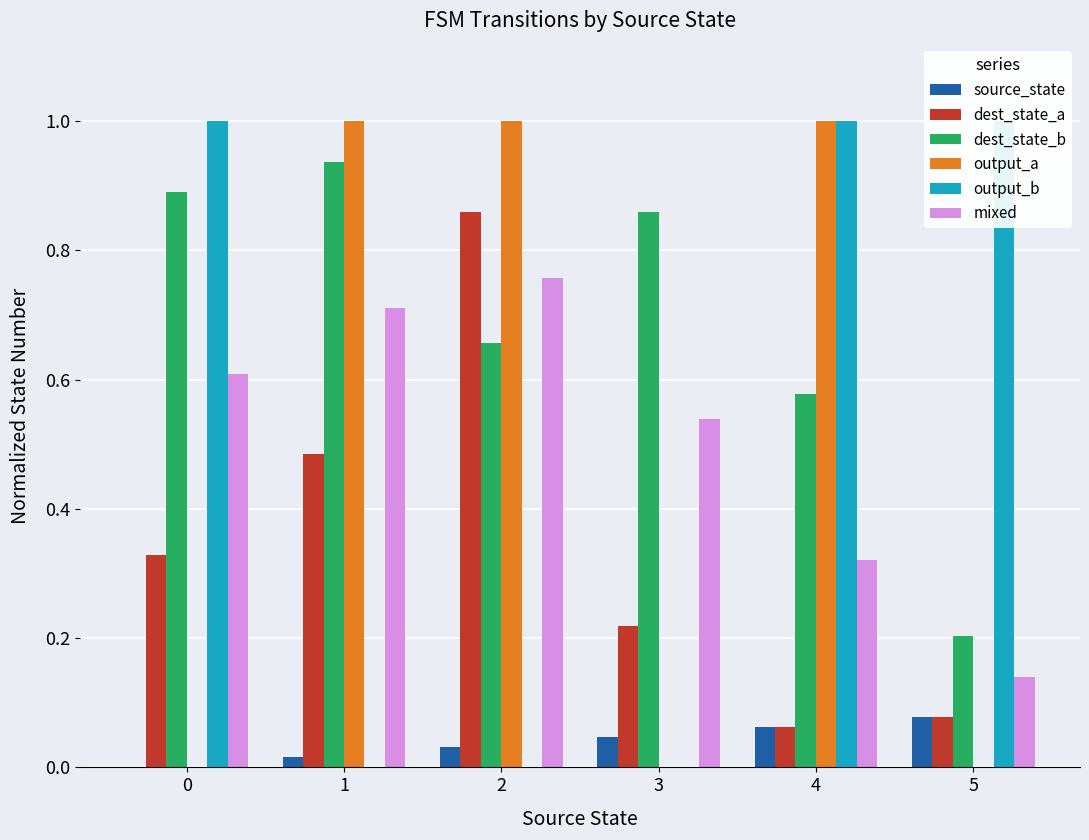

What is the spread (max minus min) of values at 2?

1.0